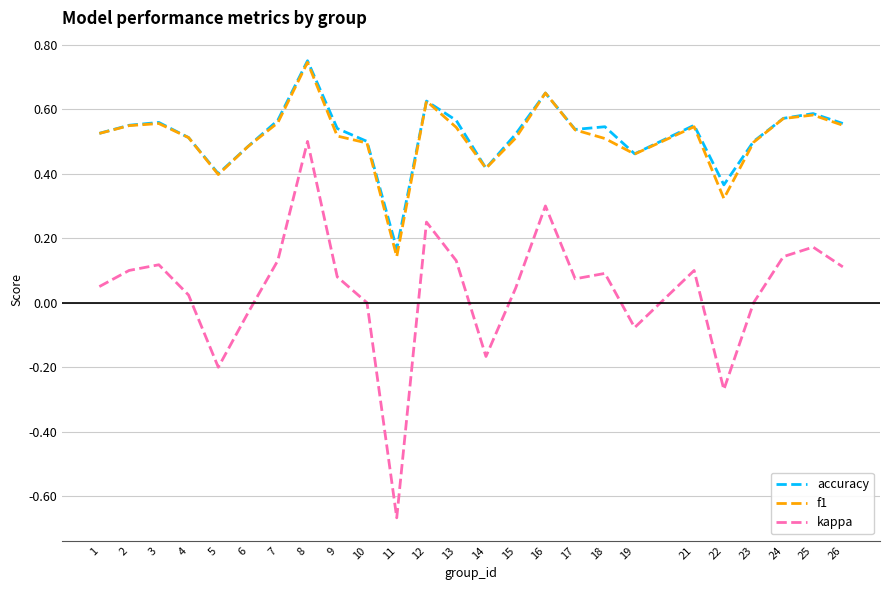

True or false: kappa has a value of -0.5 at 23.

False